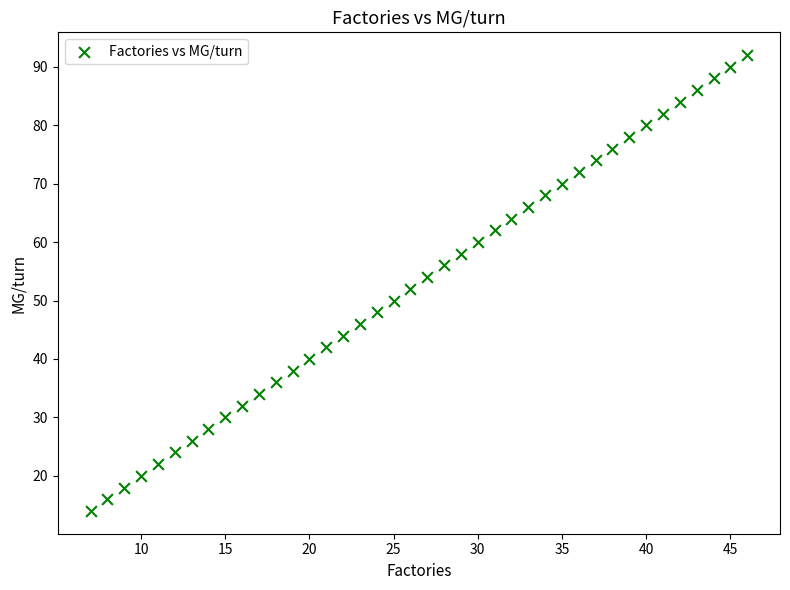

What is the range of Y values (max minus min)?

78